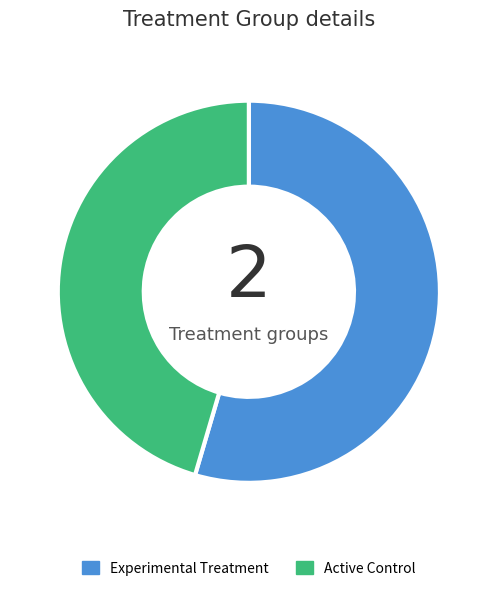

Do Active Control and Experimental Treatment together represent more than half of the pie?

Yes